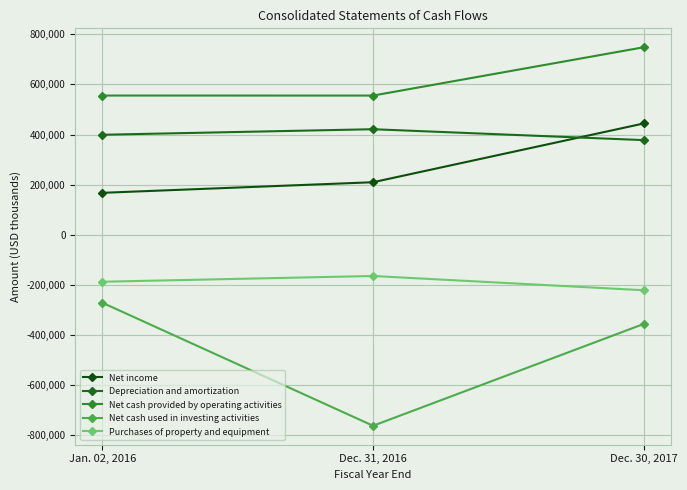

What is the label of the 2nd point from the left?

Dec. 31, 2016